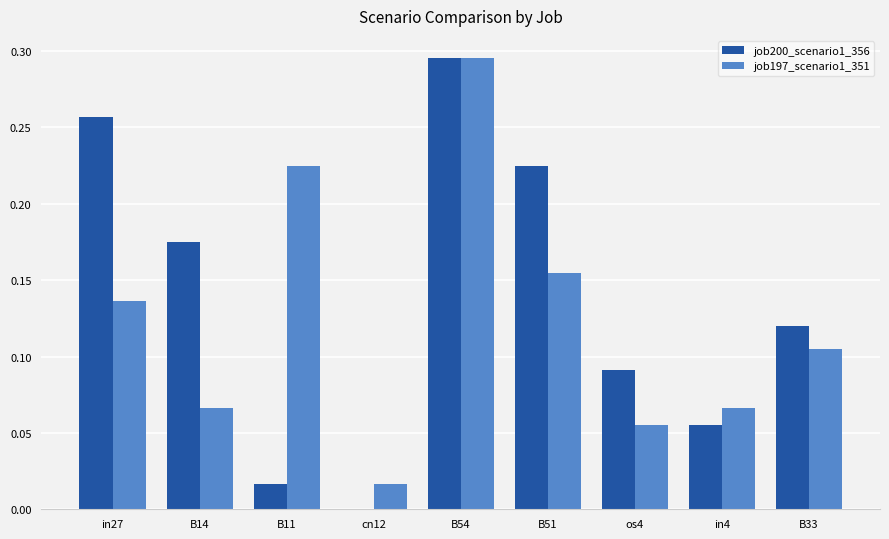

Which category has the highest value across all series?

B54